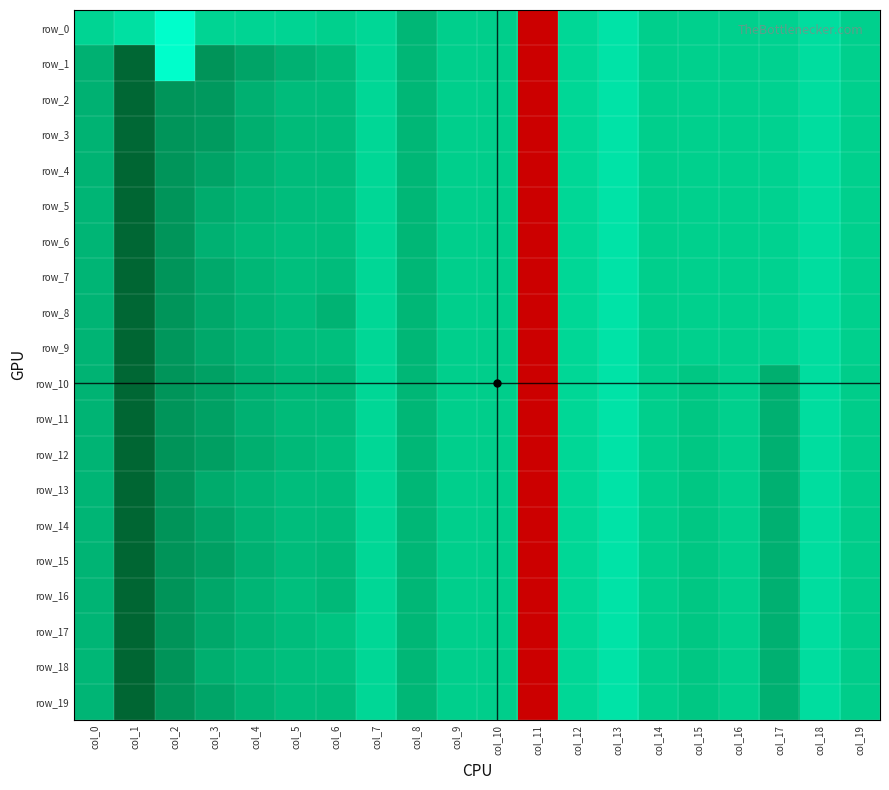

At col_10, list the series in order from smallest to largest.

row_0, row_1, row_2, row_3, row_4, row_5, row_6, row_7, row_8, row_9, row_10, row_11, row_12, row_13, row_14, row_15, row_16, row_17, row_18, row_19